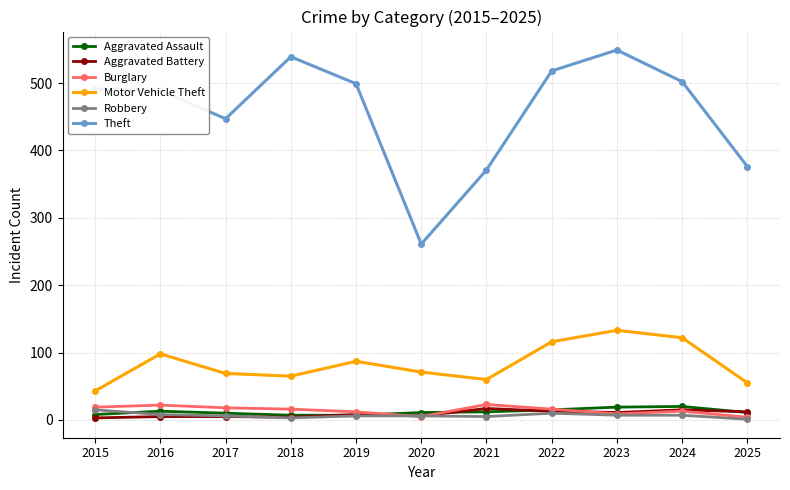

At which label is Motor Vehicle Theft closest to 88?

2019